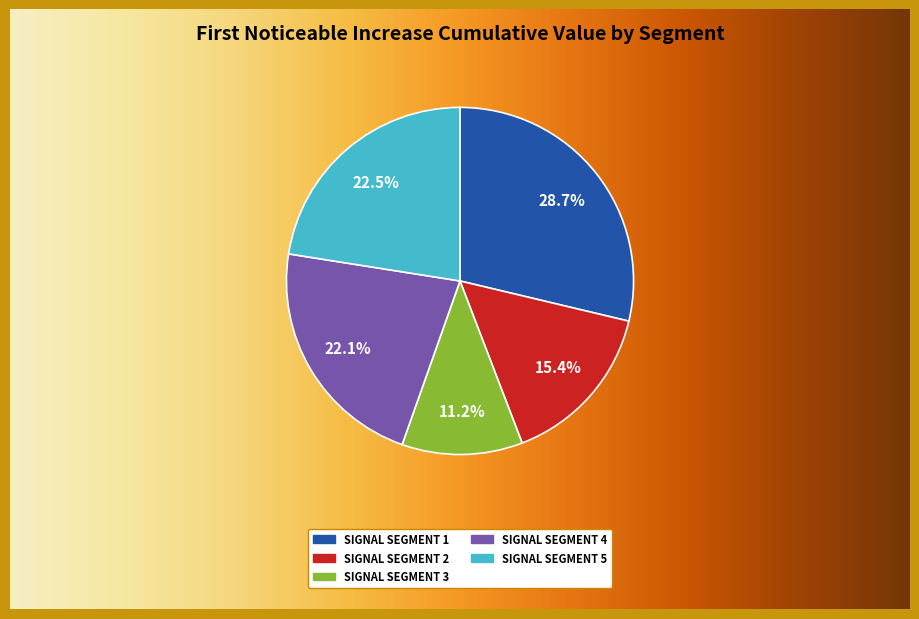

To the nearest percent, what is the difference between the signal segment 2 and signal segment 3 slice percentages?

4%